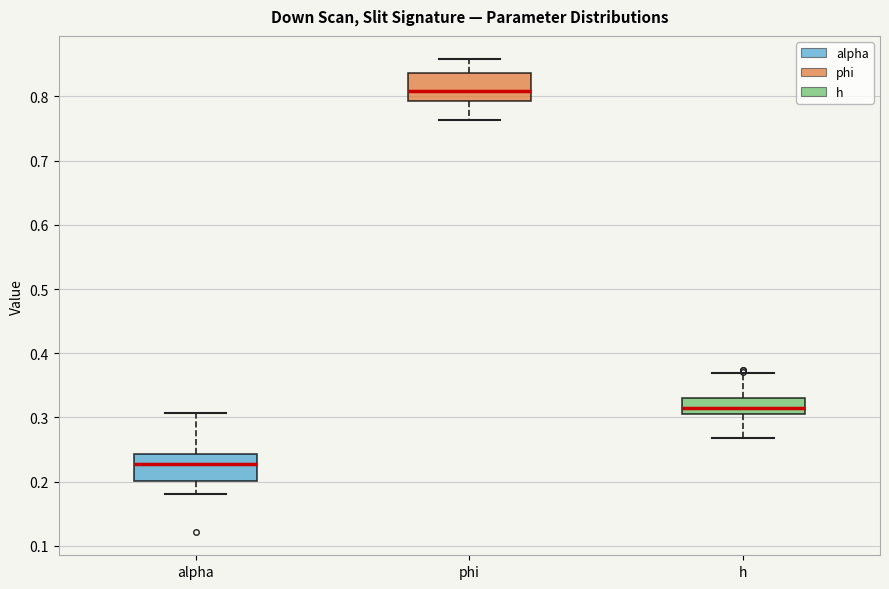

Where is the upper edge of the box for phi on the y-axis? The values are not printed on the chart, so give them approximately, as read against the axis.

0.84